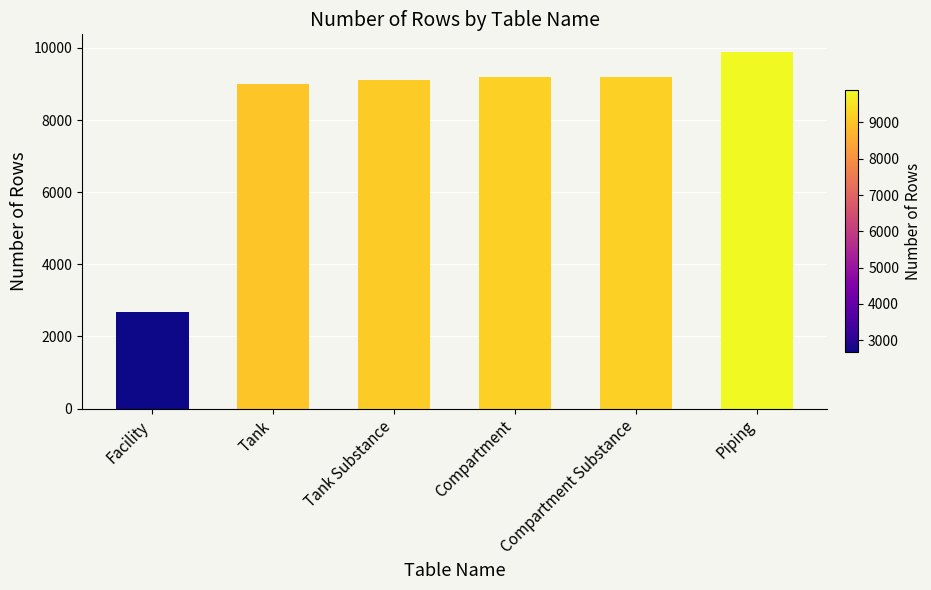

What is the label of the 2nd bar from the left?

Tank